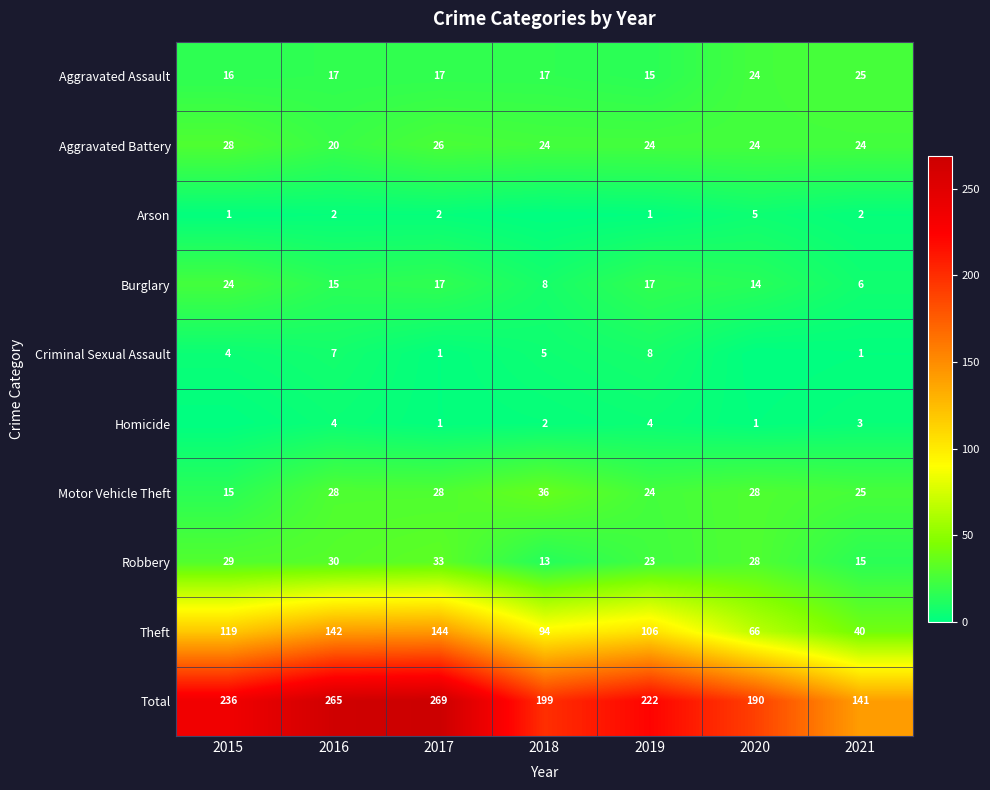

How many categories are shown in the chart?

7